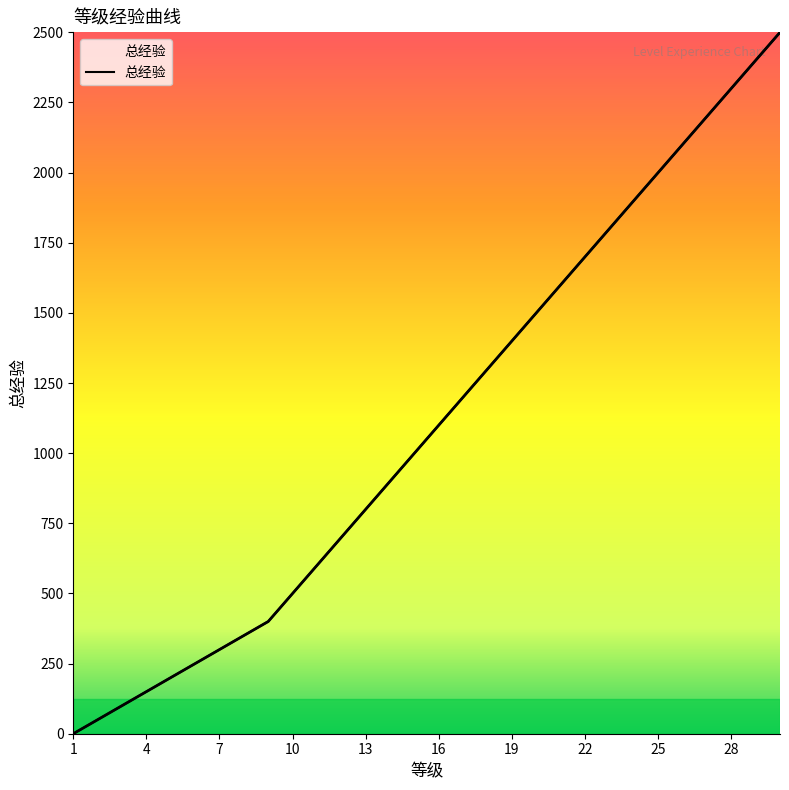

Is it true that the value at 29 is 1180?

False